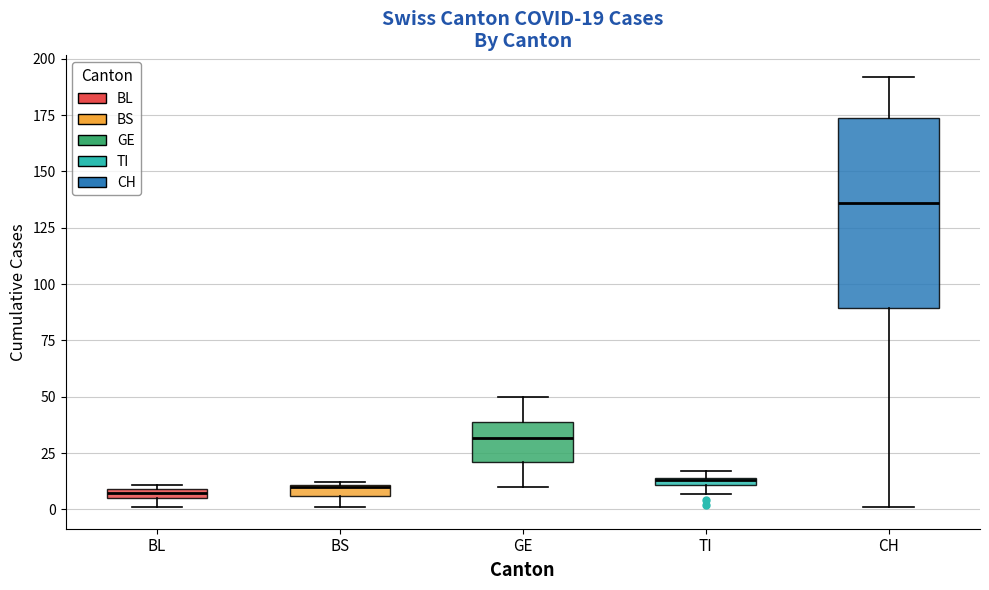

Comparing the boxes themselves (not the whiskers), which one is the tallest?

CH